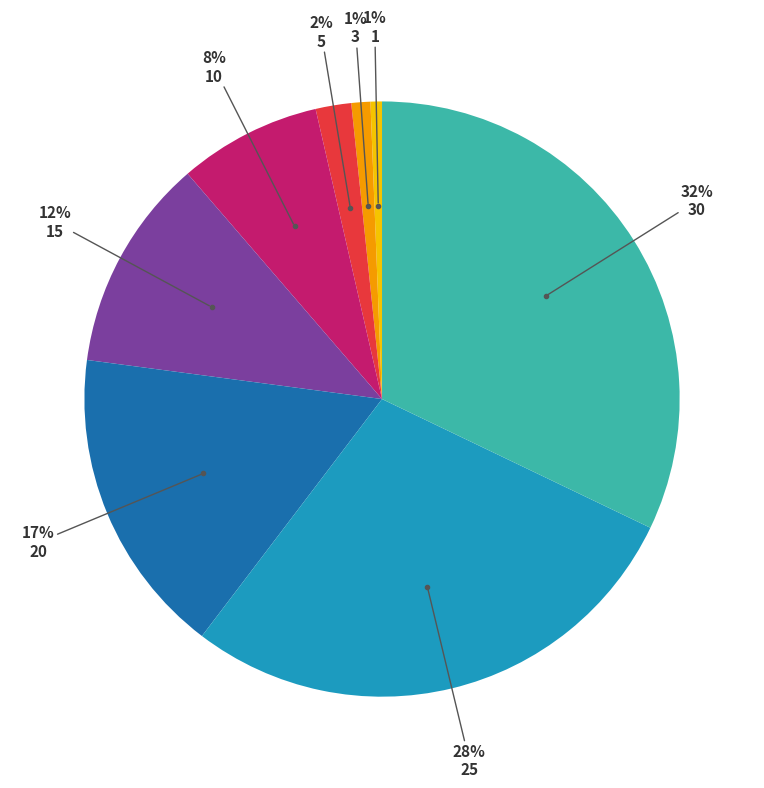

To the nearest percent, what is the difference between the largest and smallest slice percentages?

31%